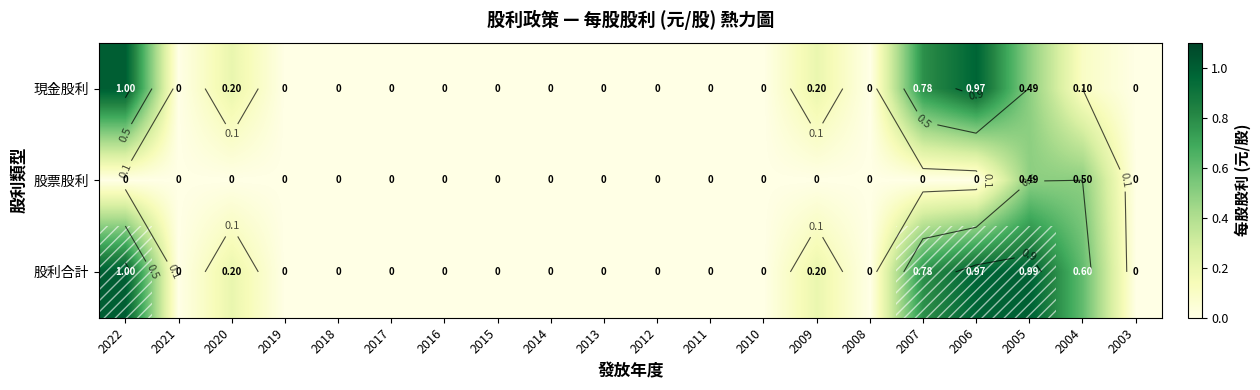

Which series has the largest range (max minus min)?

現金股利